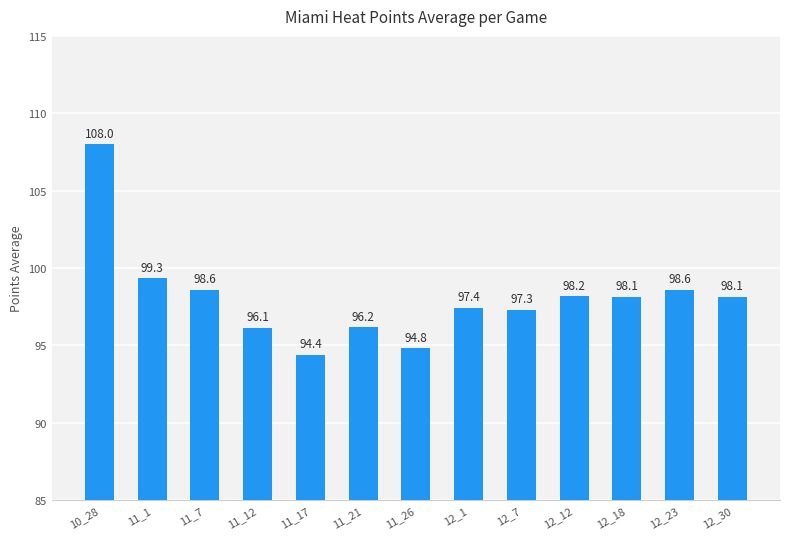

What is the maximum value shown in the chart?

108.0